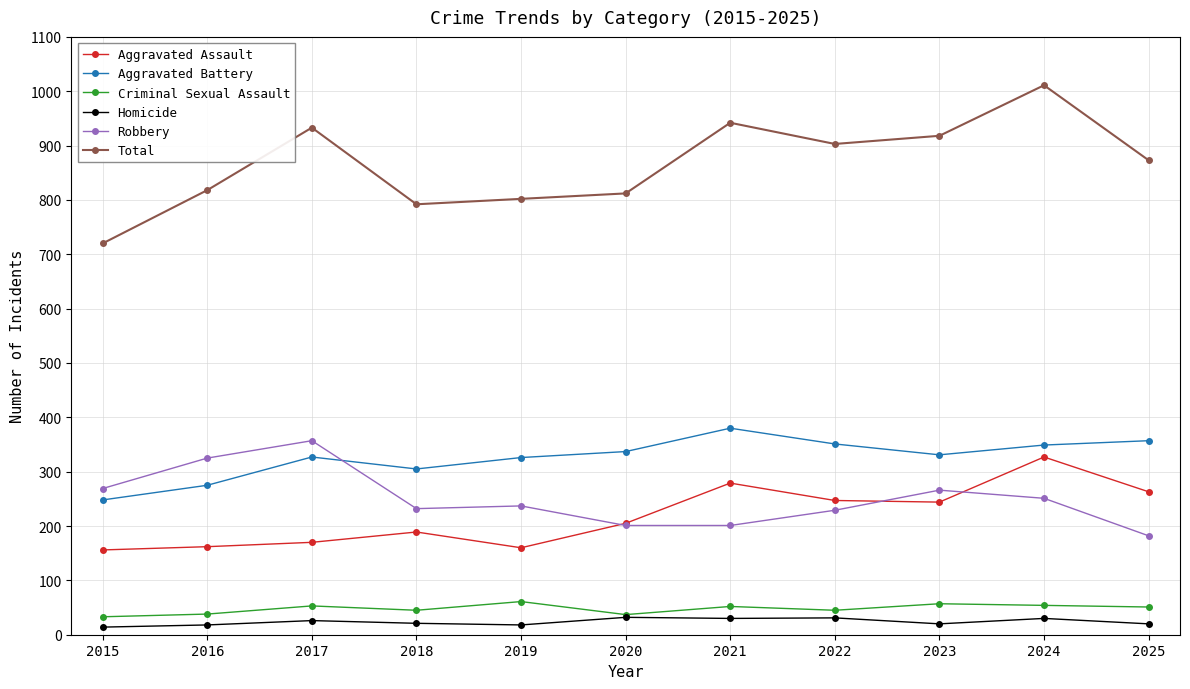

Rank the series at 2022 from highest to lowest value.

Total, Aggravated Battery, Aggravated Assault, Robbery, Criminal Sexual Assault, Homicide